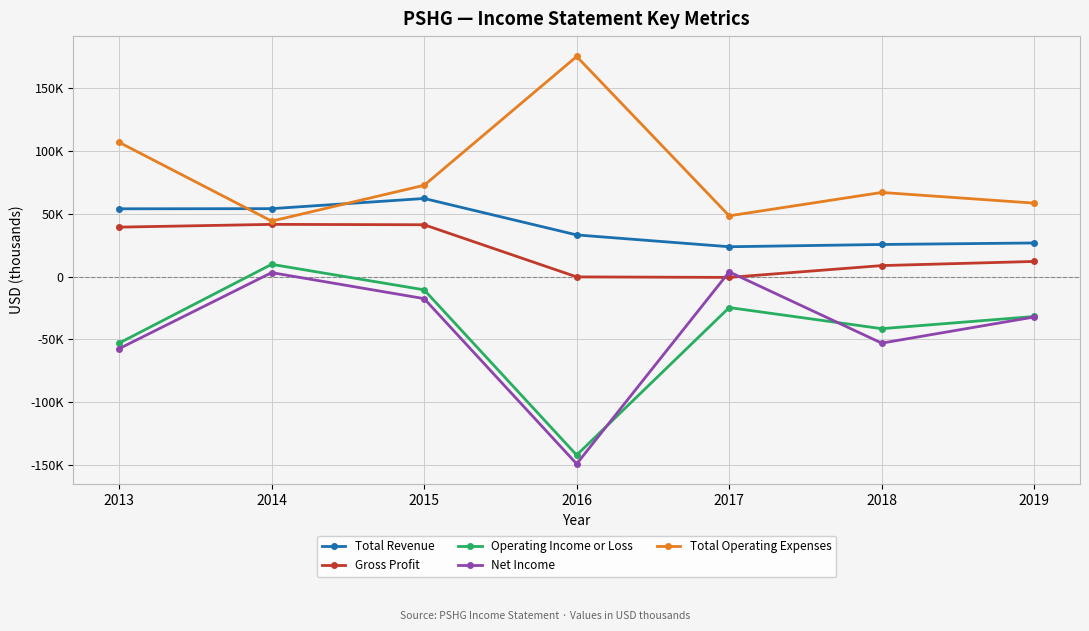

Where is Gross Profit nearest to the value 20500?

2019